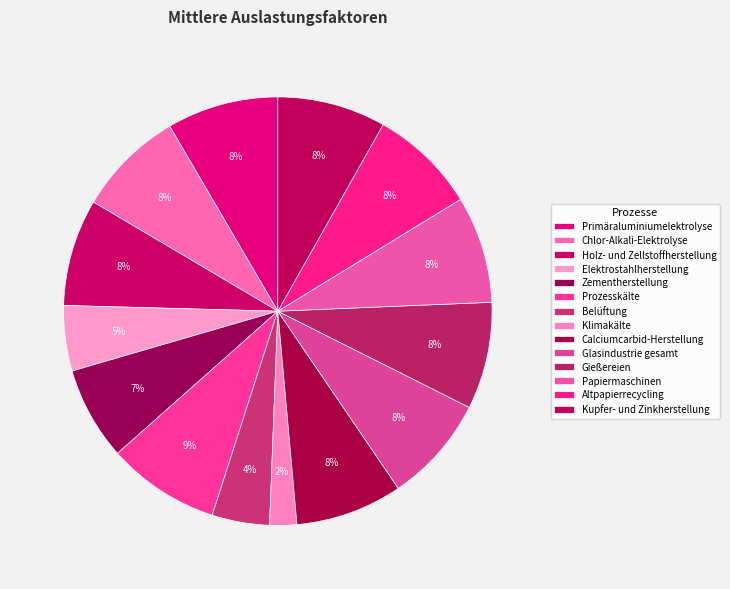

Does Belüftung account for over 50% of the chart?

No